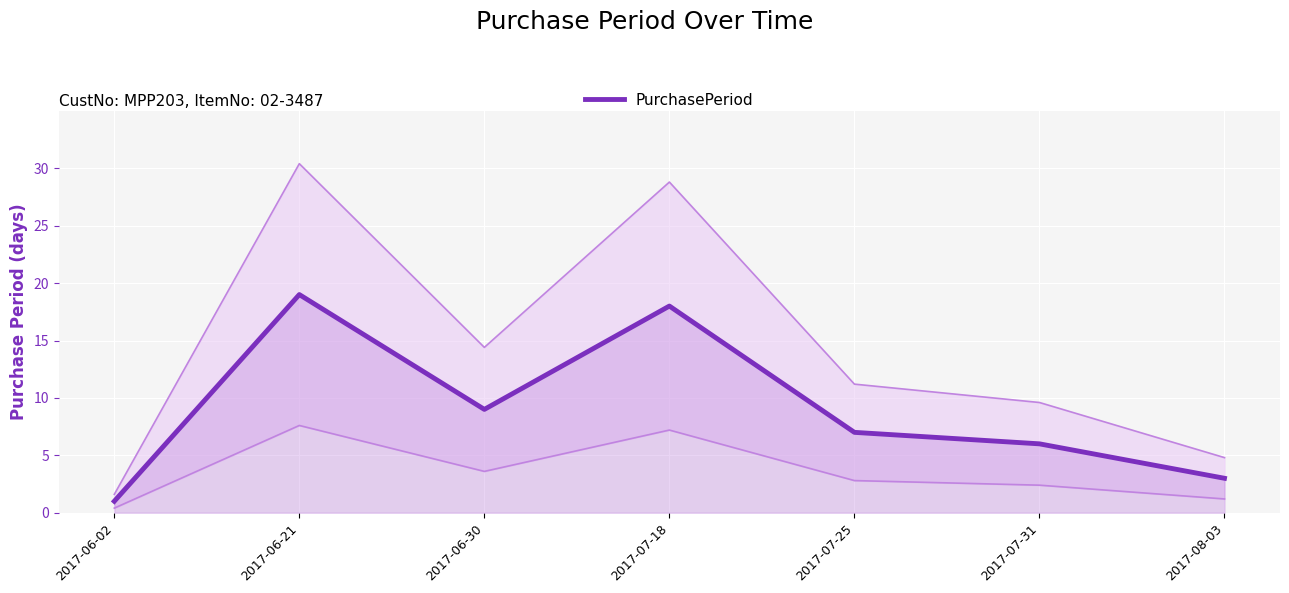

Count the number of data series in this chart.

1